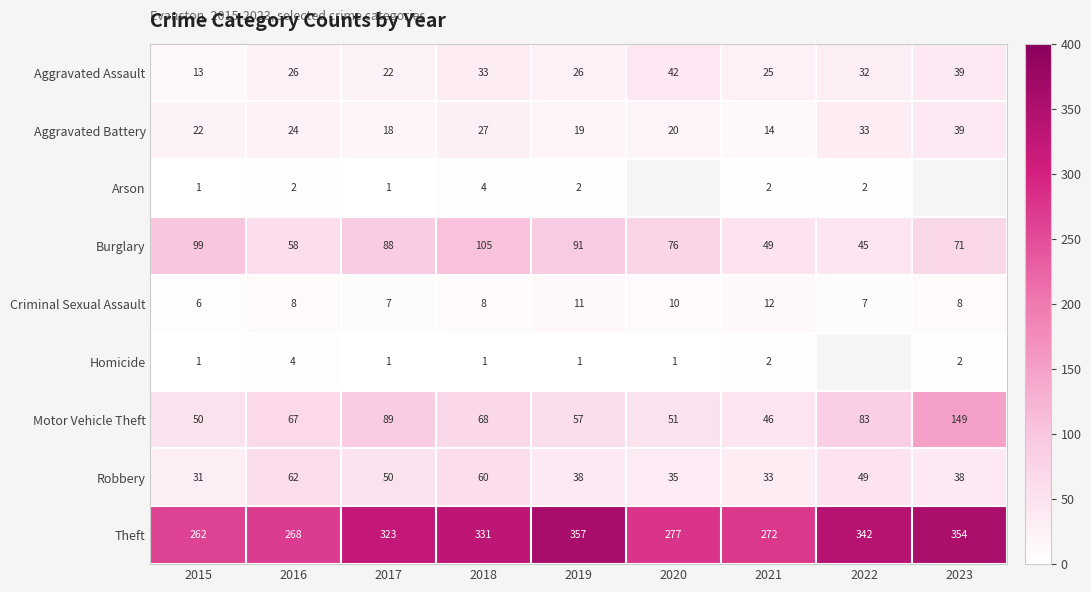

At which label is Robbery closest to 46?

2022